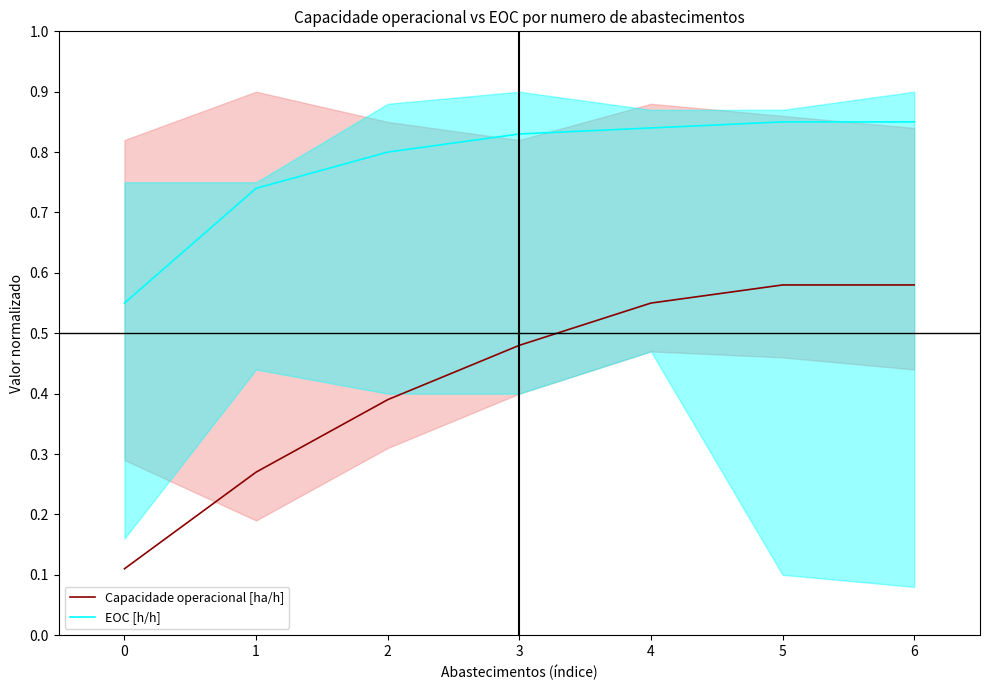

True or false: Capacidade operacional [ha/h] and EOC [h/h] intersect in this chart.

False